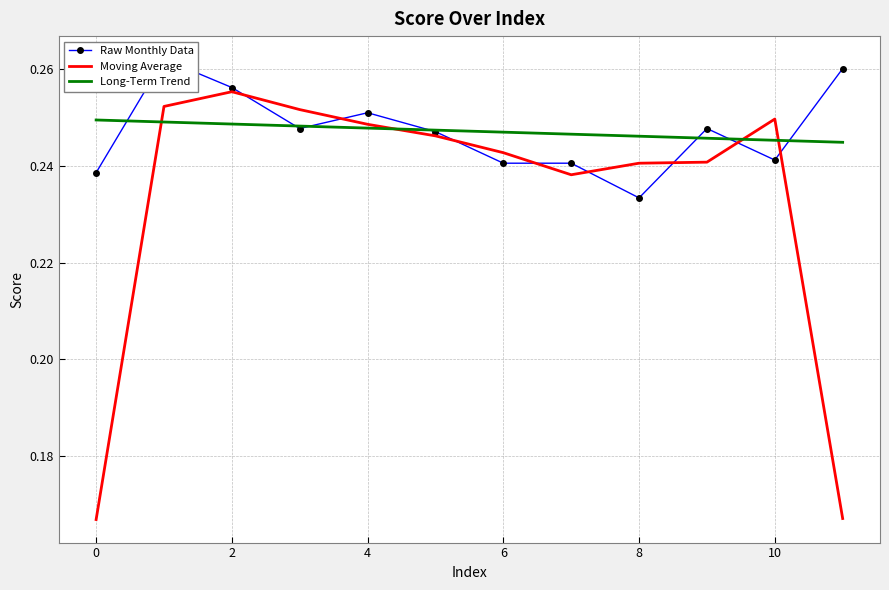

The value of Moving Average at 2 is 0.3. True or false?

True